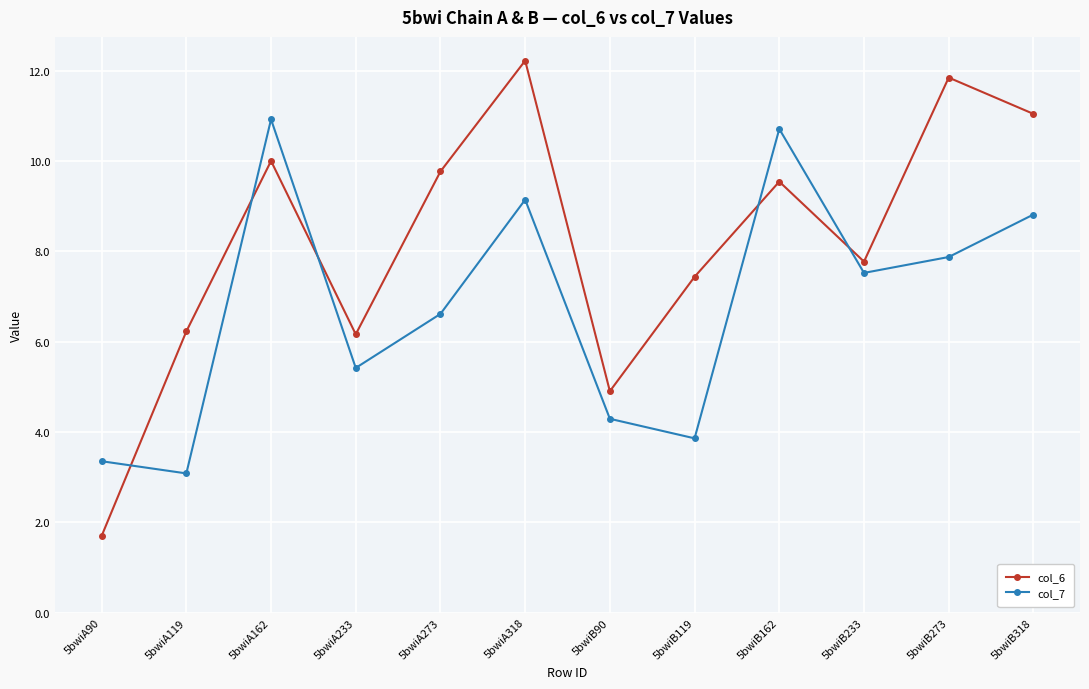

How many times do col_7 and col_6 cross each other?

5